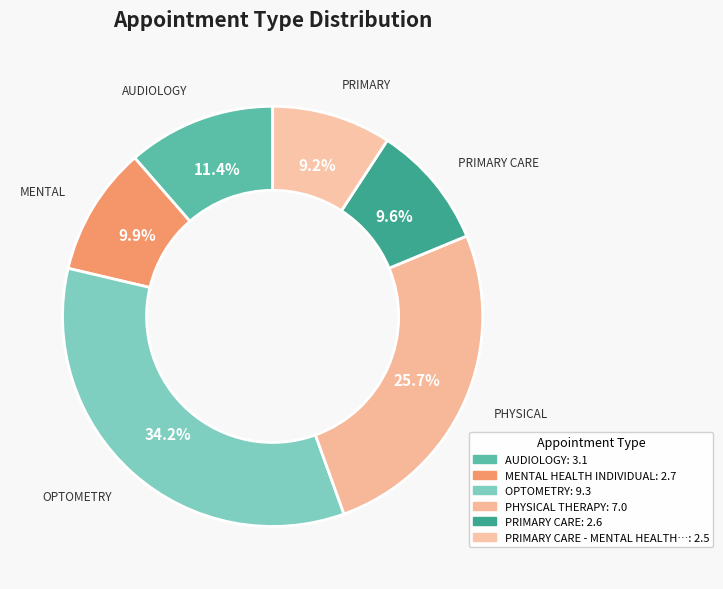

How many slices are in this pie chart?

6